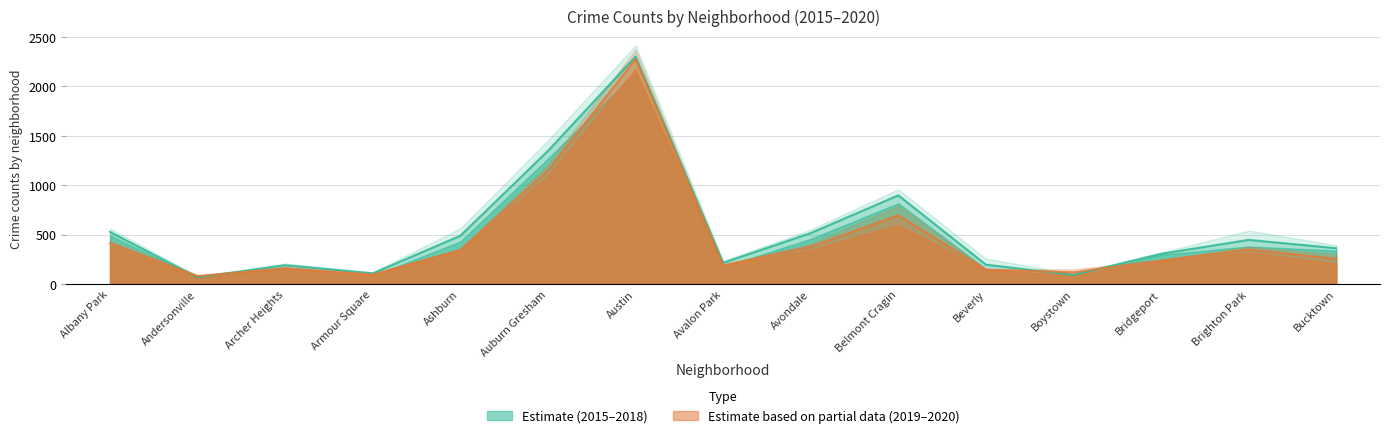

The value of Estimate mean at Ashburn is 184.2. True or false?

False